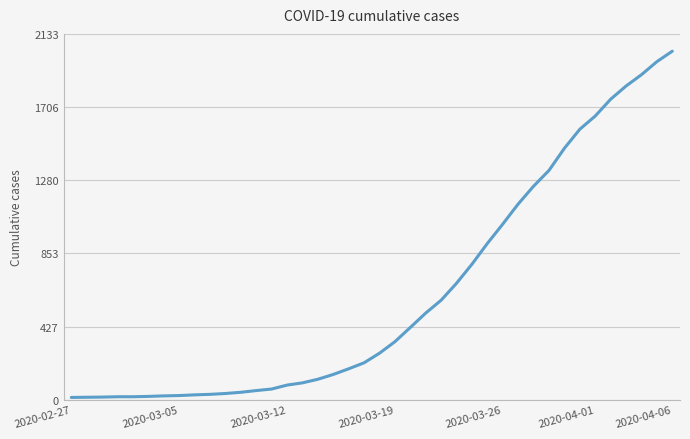

What is the difference between the maximum and minimum values?

2019